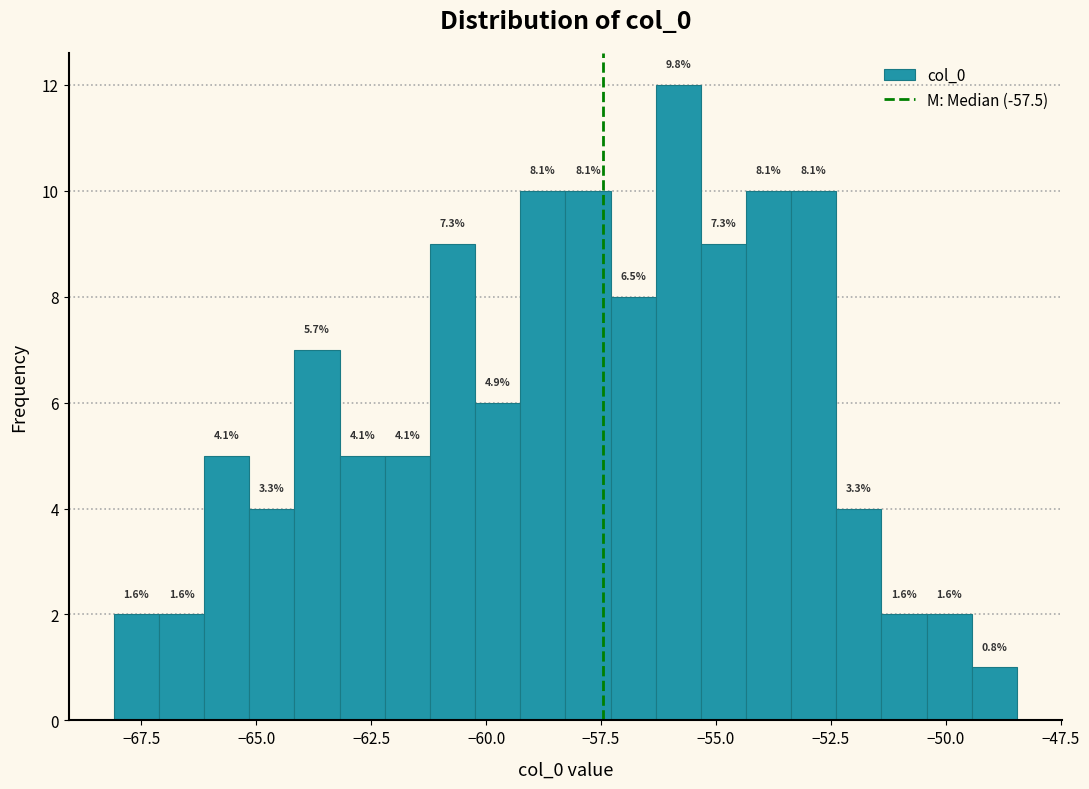

Read against the x-axis, roughly where is the centre of the tallest bar?

-56.0